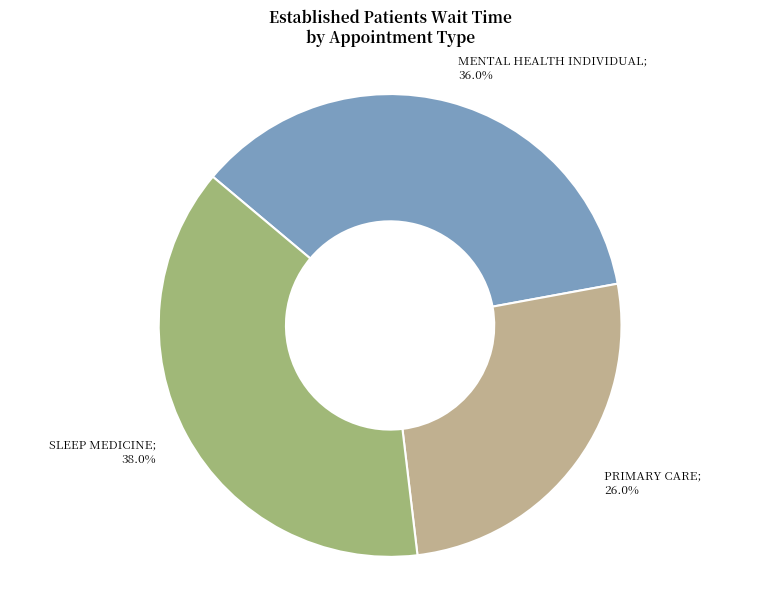

Is there a majority slice in this chart?

No